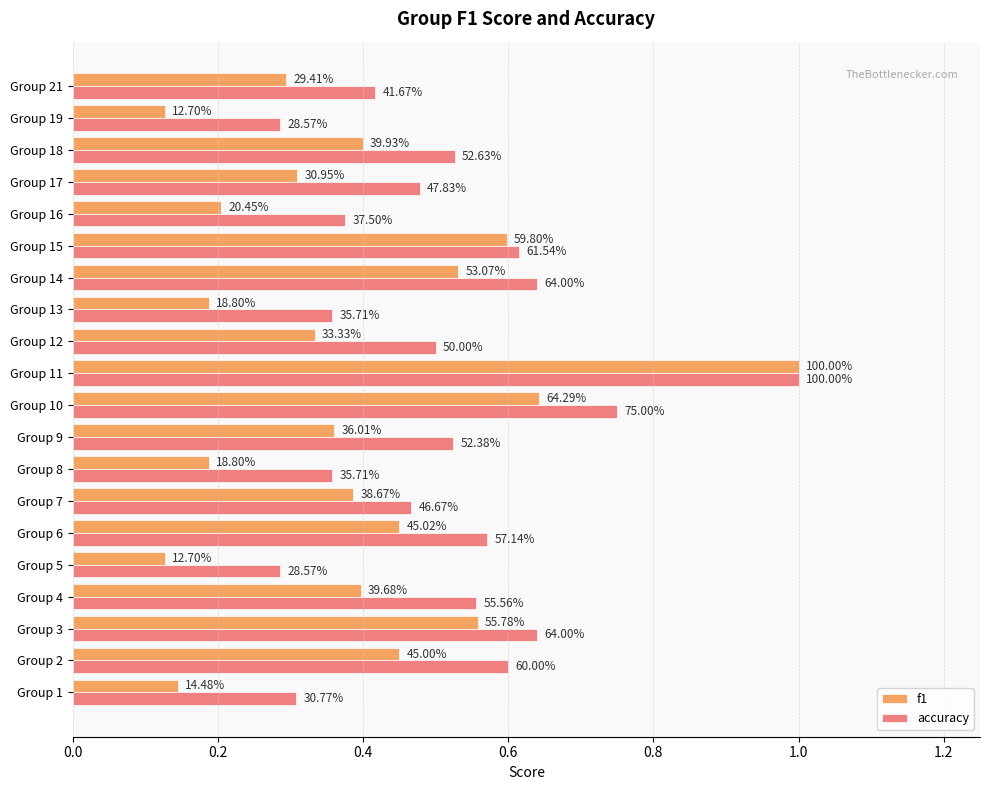

What is the average value of the accuracy series?

0.5